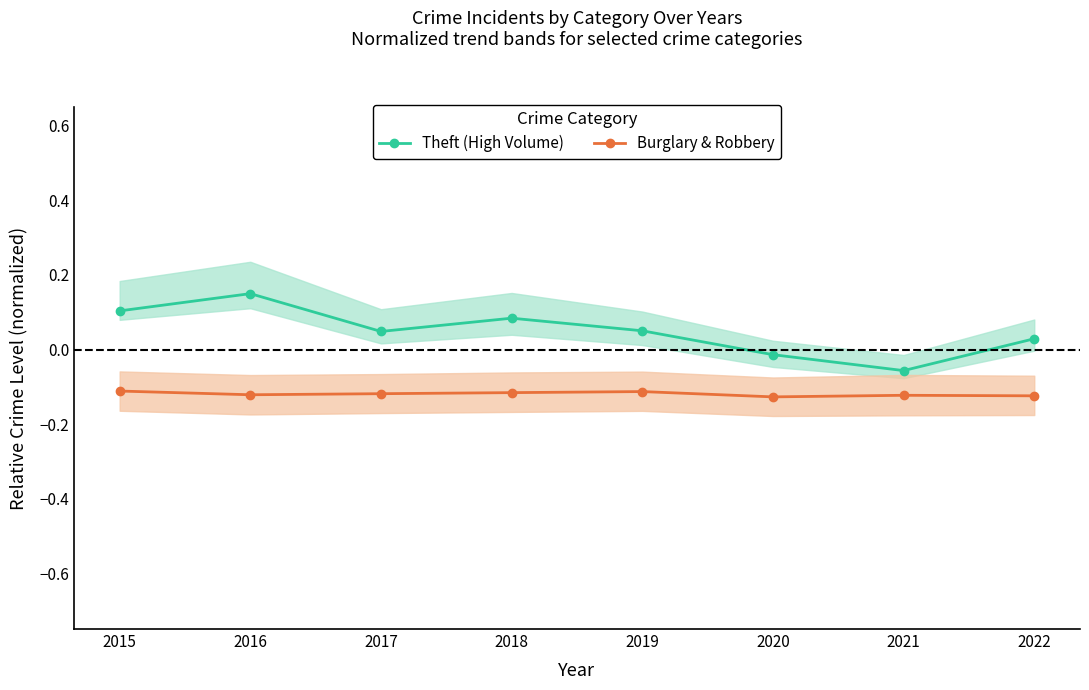

True or false: Burglary & Robbery and Theft (High Volume) intersect in this chart.

False